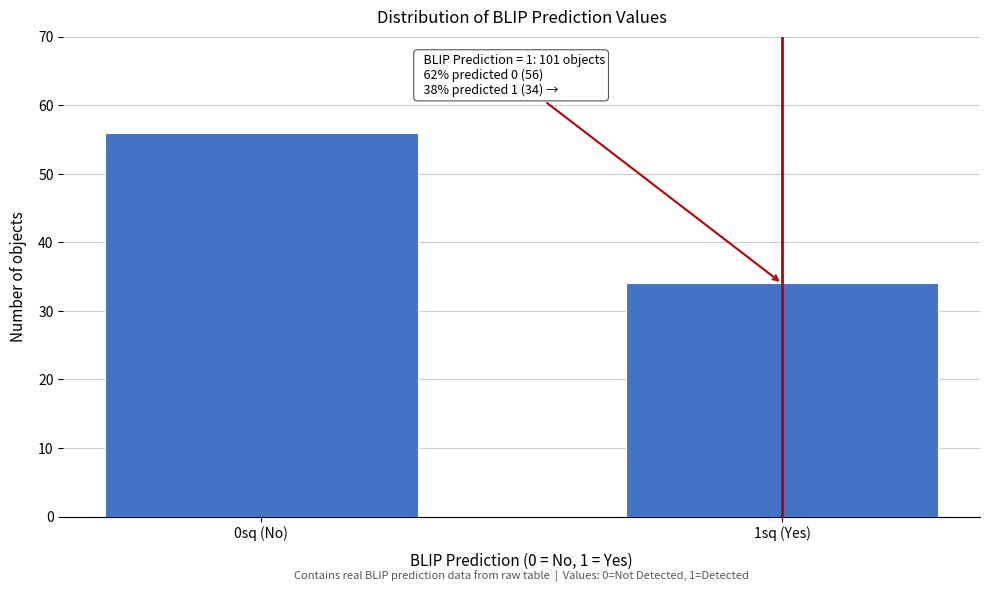

Reading left to right, list all the values displayed in this chart.

56	34